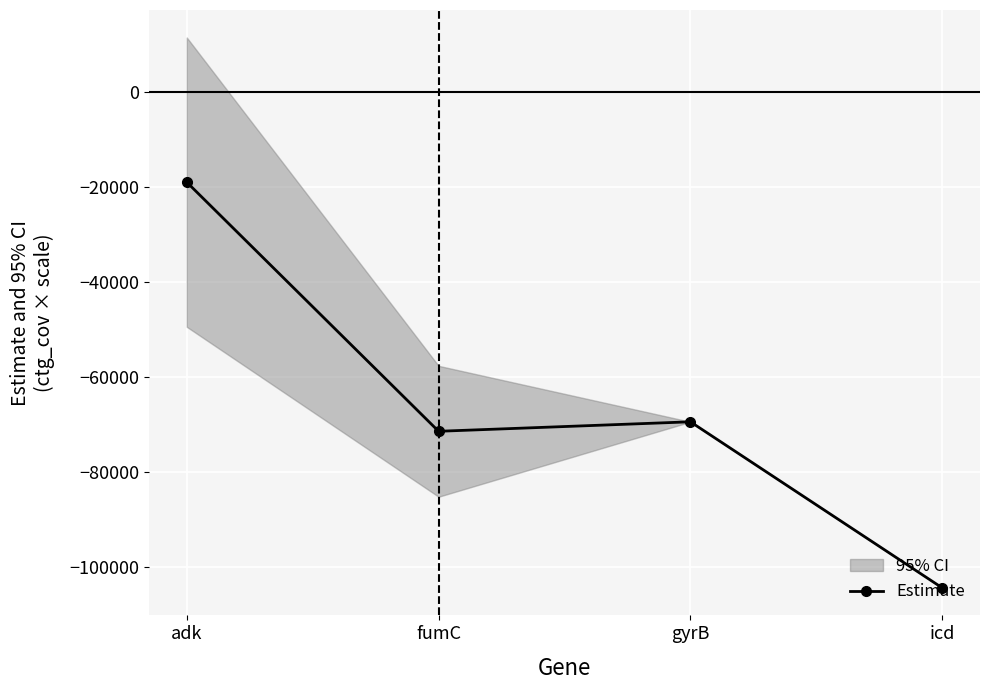

Is this an area chart (filled region under the line)?

No